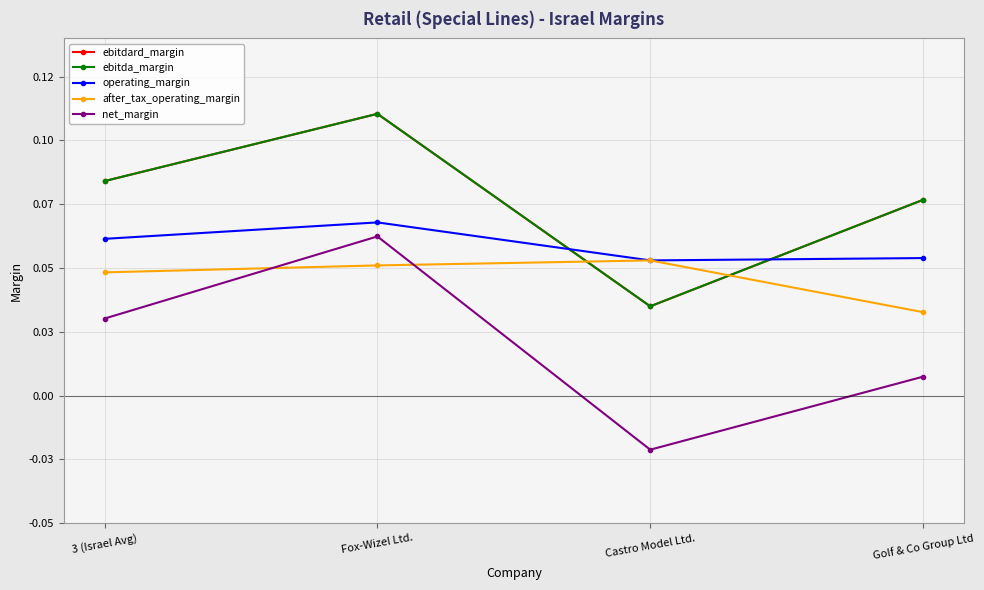

Is this an area chart (filled region under the line)?

No